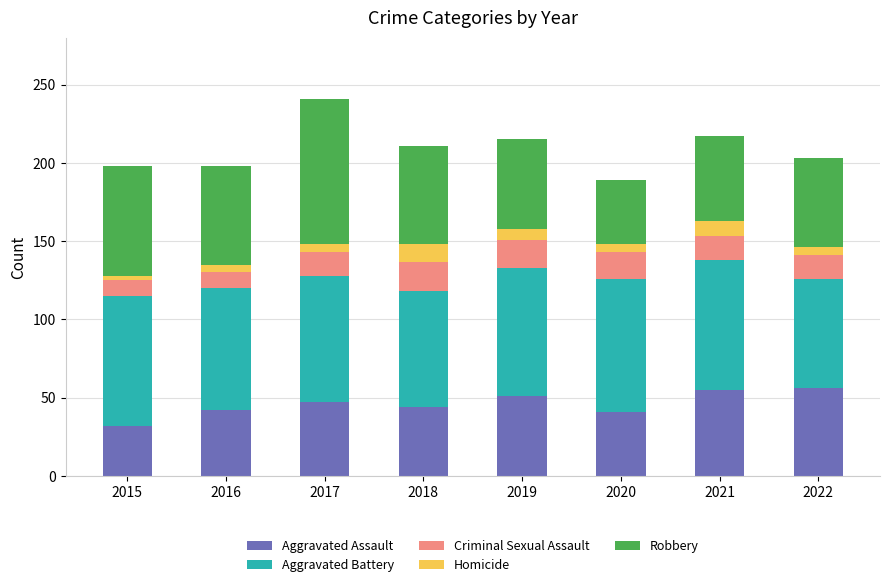

What is the total value across all series at 2018?

211